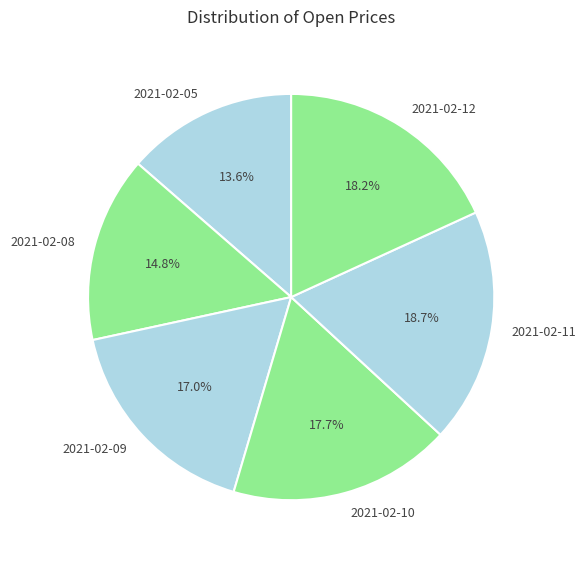

Is 2021-02-08 the majority of the pie?

No